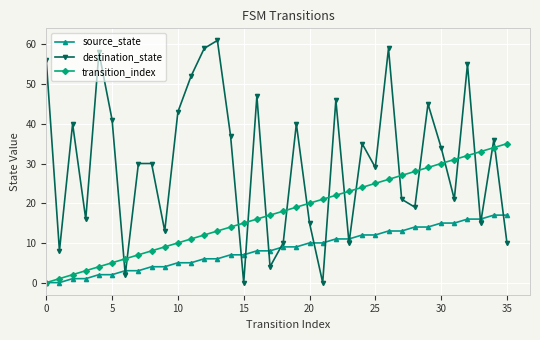

True or false: transition_index has more than 0 points higher than both neighbors.

False